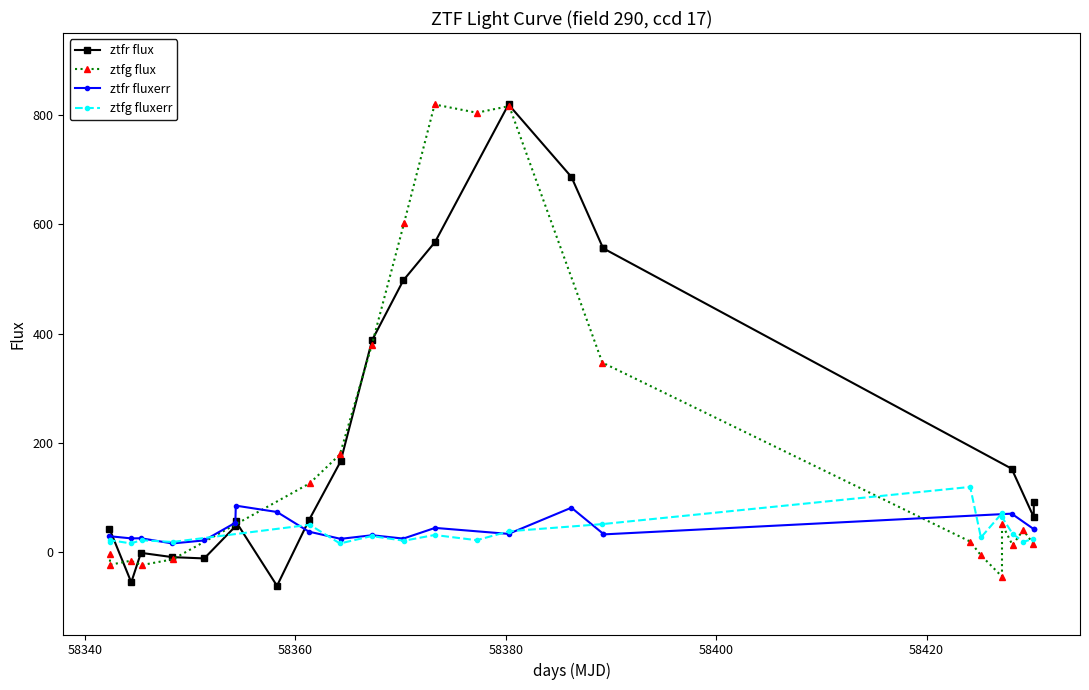

True or false: ztfr fluxerr has more than 2 points higher than both neighbors.

True